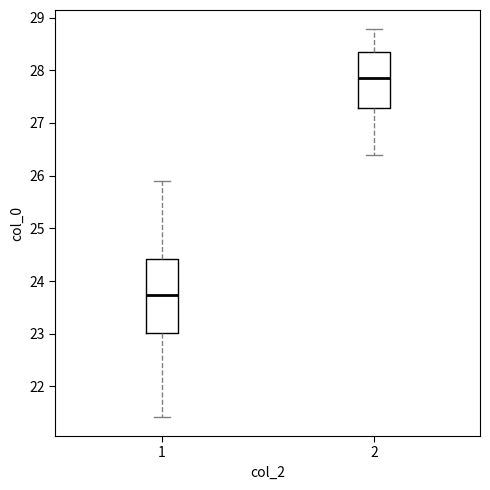

Which box has the lowest median line?

1